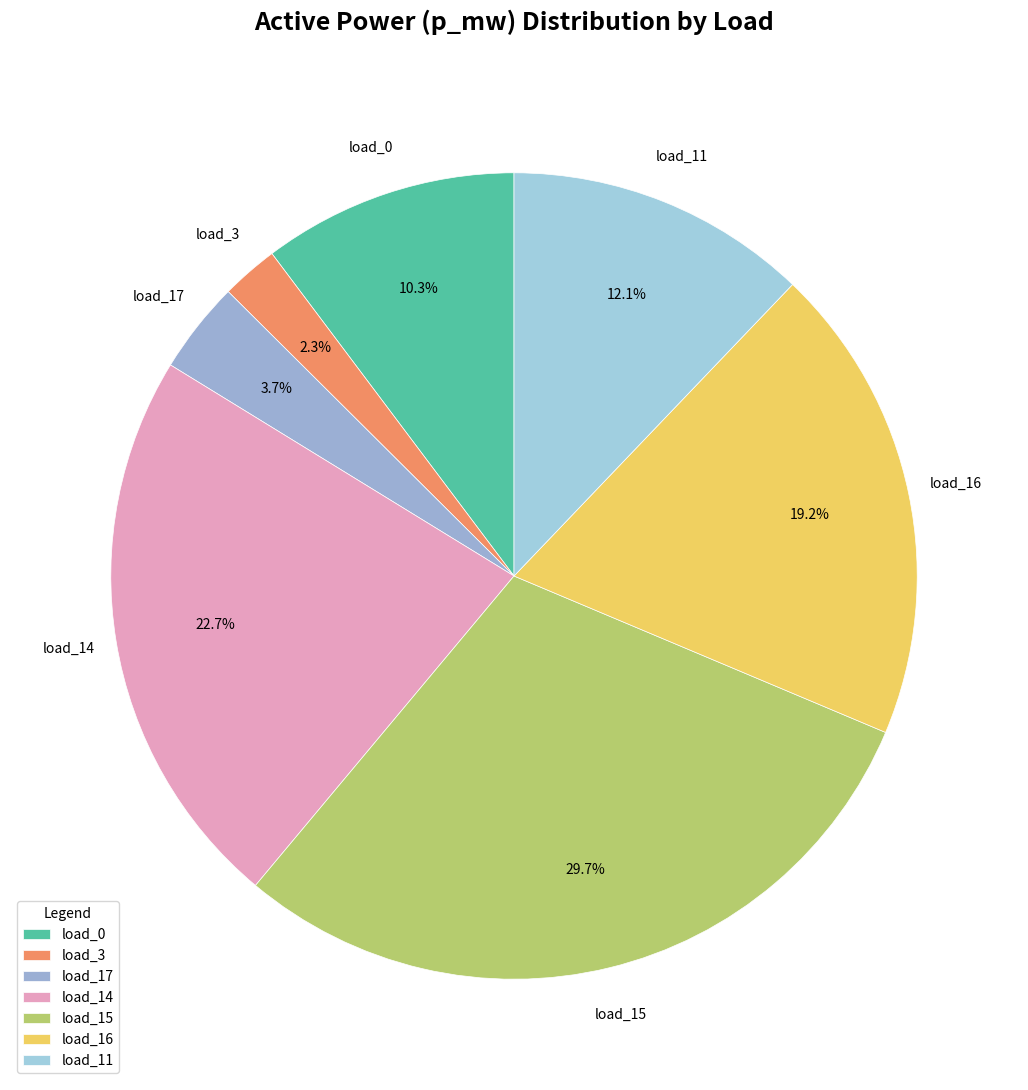

Count the number of slices in the pie.

7